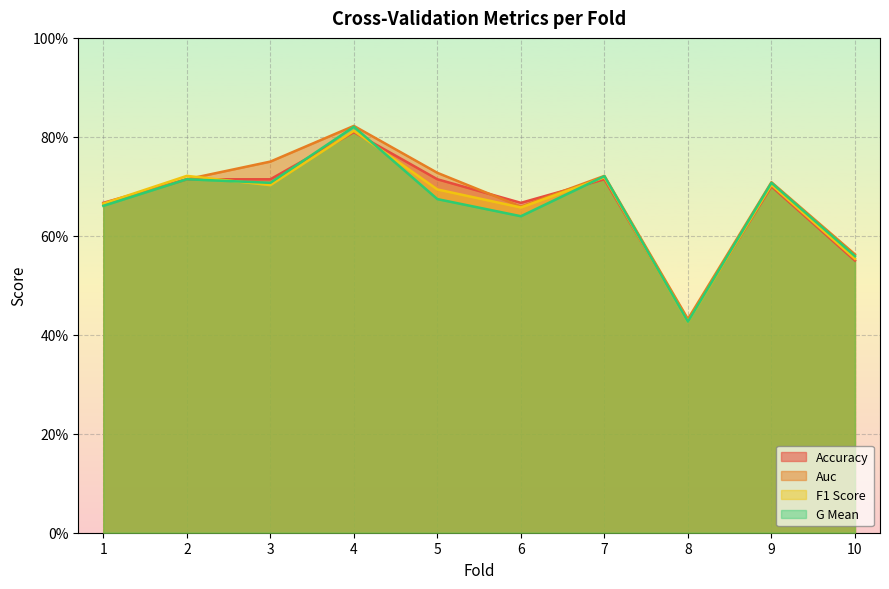

What is the average value of the auc series?

0.7